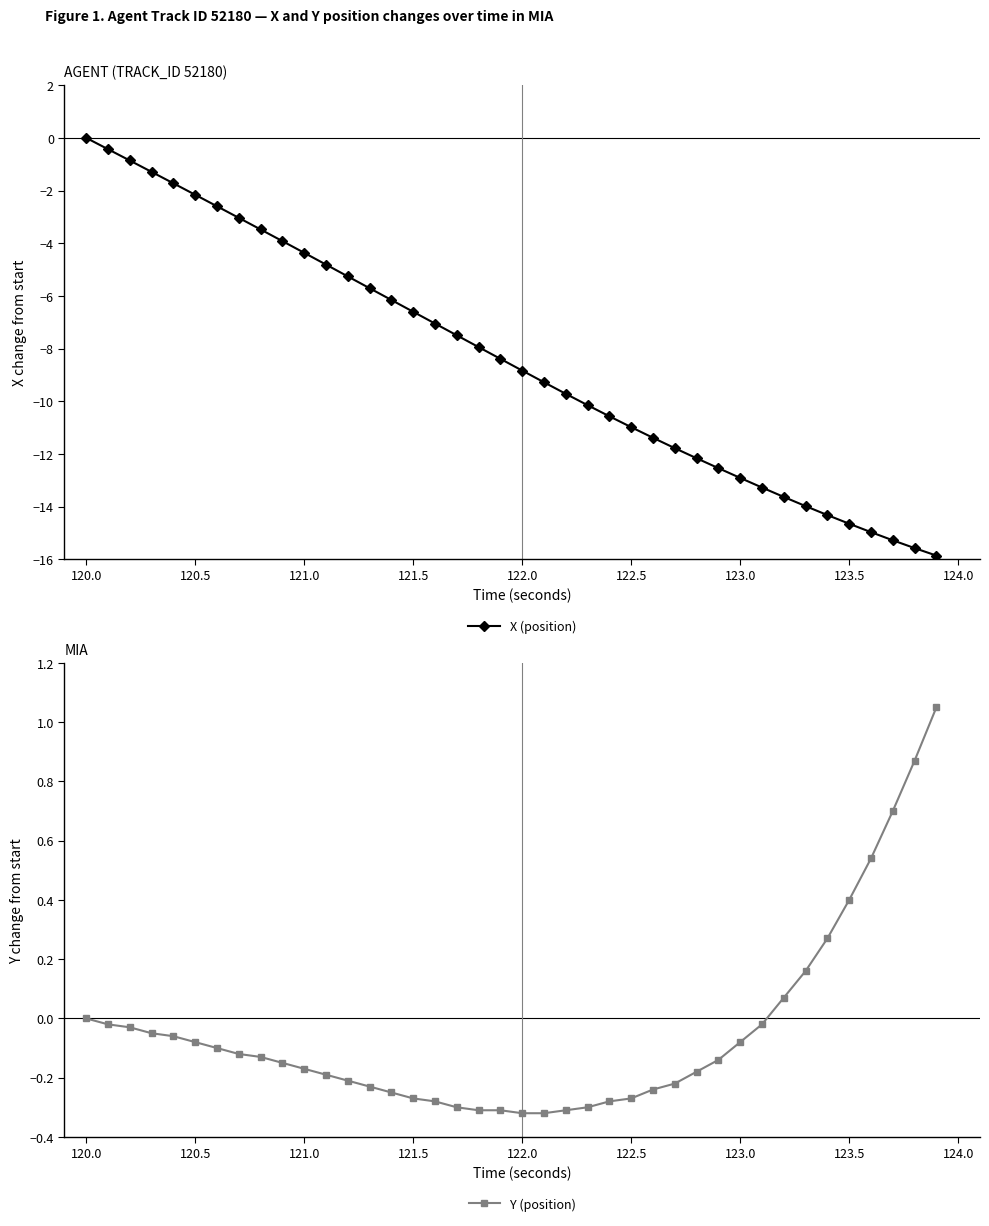

At which label does X (position) reach its peak?

120.0